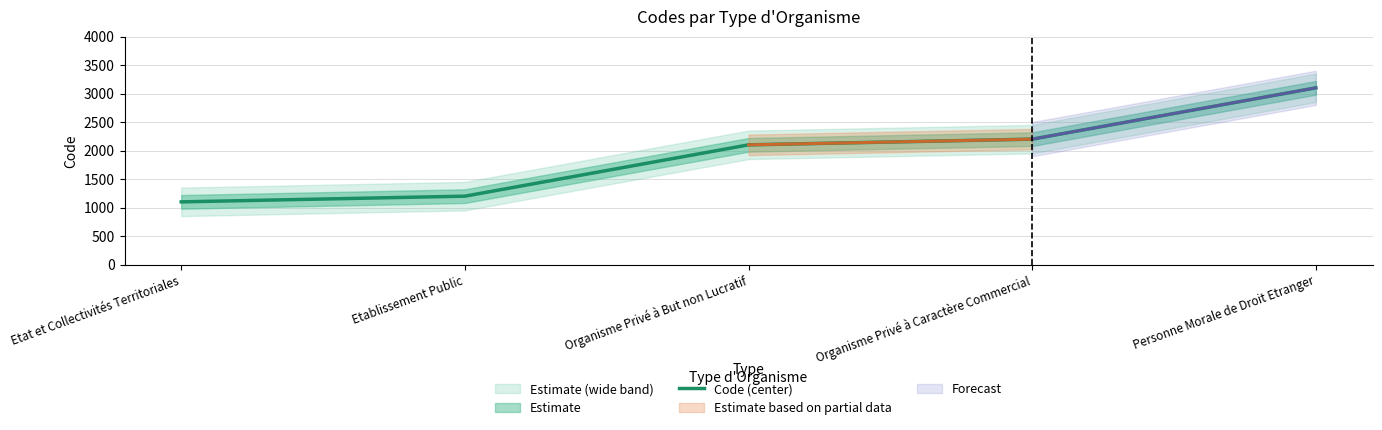

How many data points are less than 2100?

2